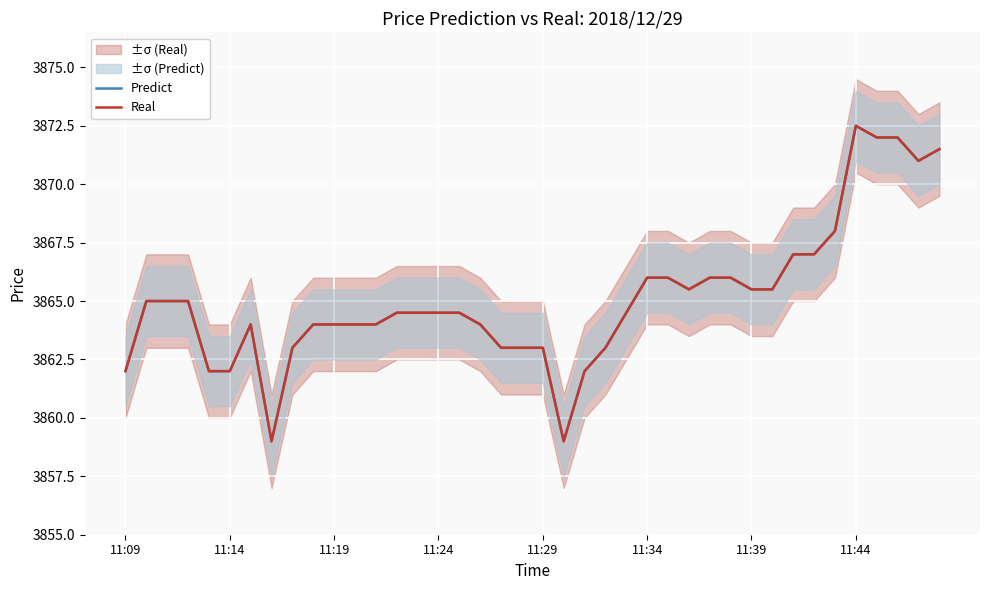

True or false: Real and Predict cross at least once.

False